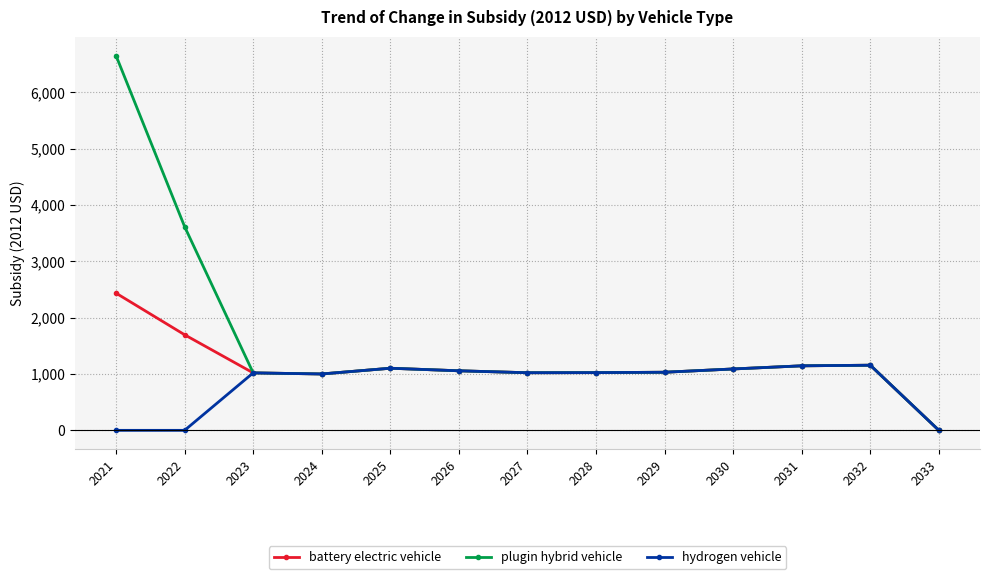

Rank the series by their average value, from highest to lowest.

plugin hybrid vehicle, battery electric vehicle, hydrogen vehicle